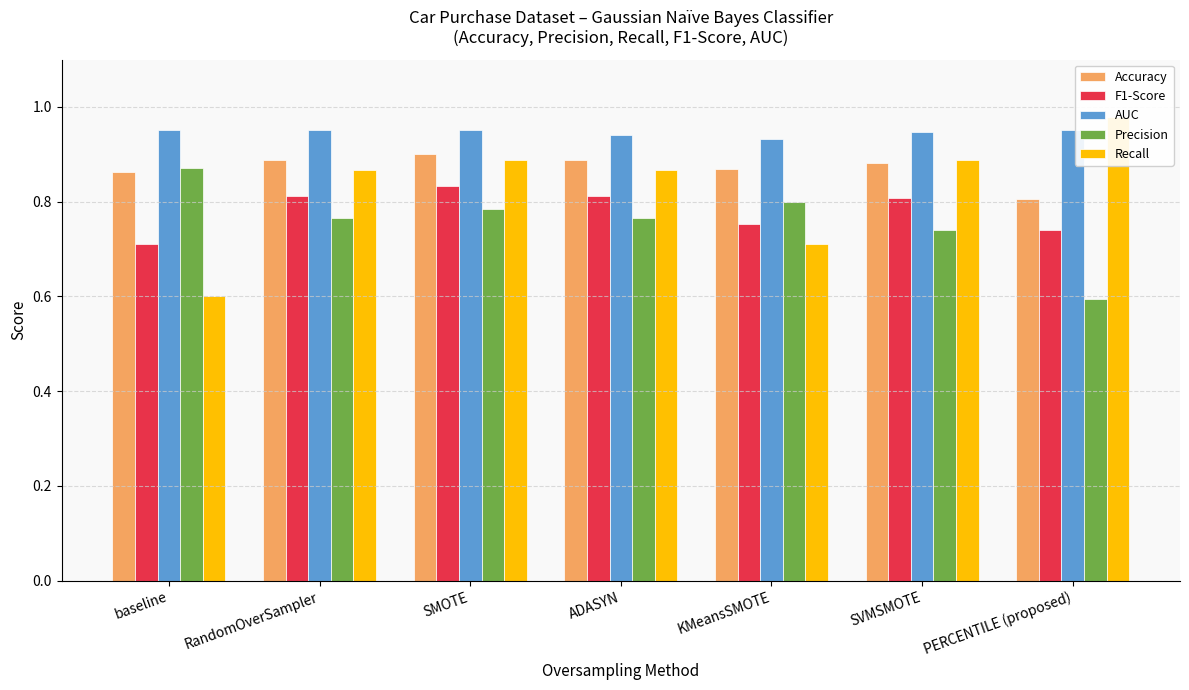

What is the lowest value of the AUC series?

0.9